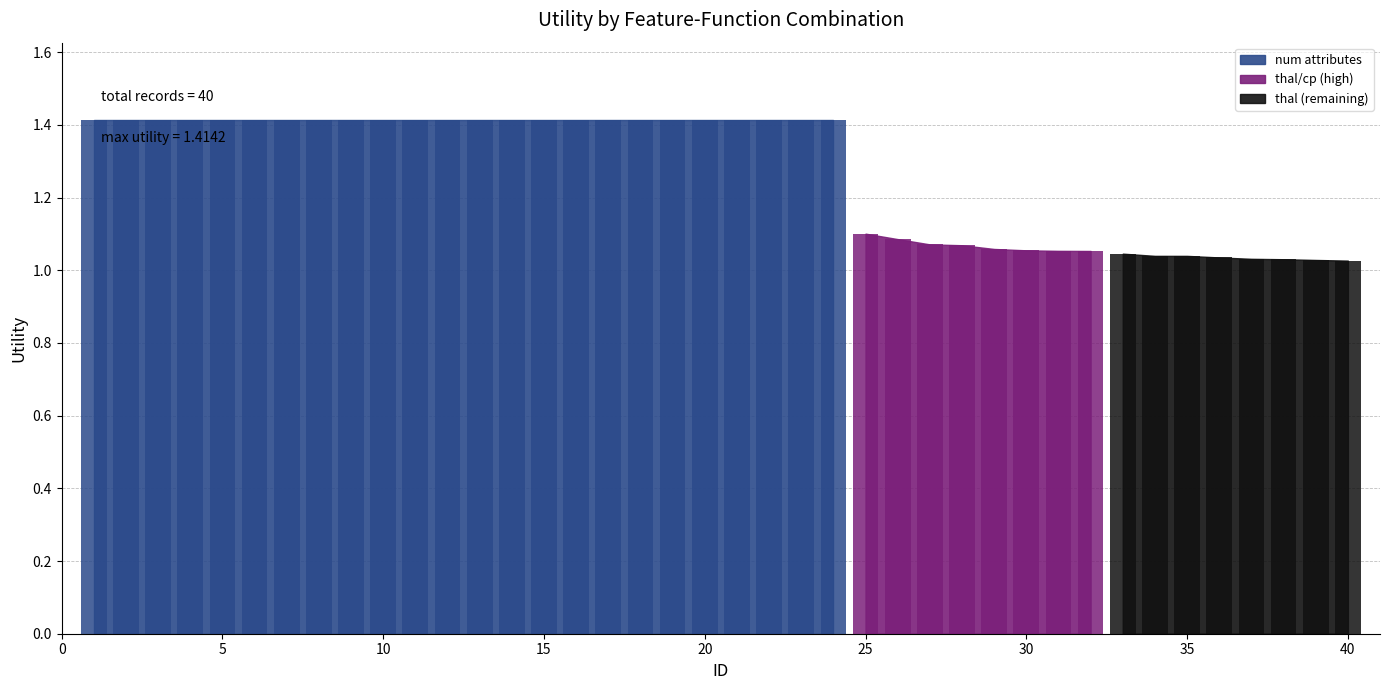

Rank the categories by value from lowest to highest.

40, 39, 38, 37, 36, 35, 34, 33, 32, 31, 30, 29, 28, 27, 26, 25, 1, 2, 3, 4, 5, 6, 7, 8, 9, 10, 11, 12, 13, 14, 15, 16, 17, 18, 19, 20, 21, 22, 23, 24